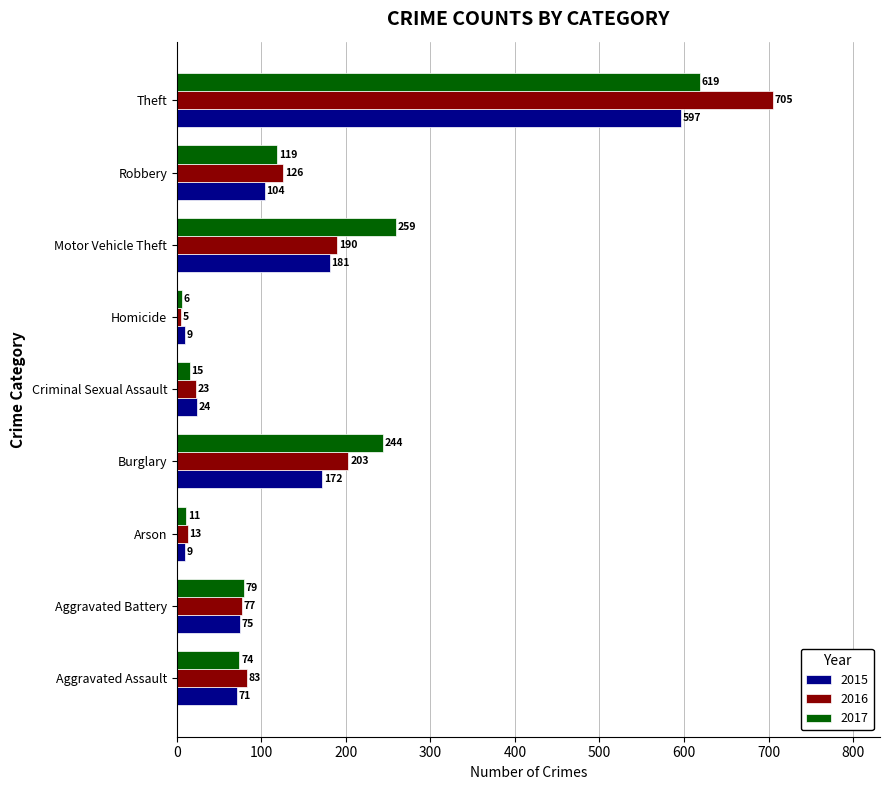

What is the spread (max minus min) of values at Aggravated Battery?

4